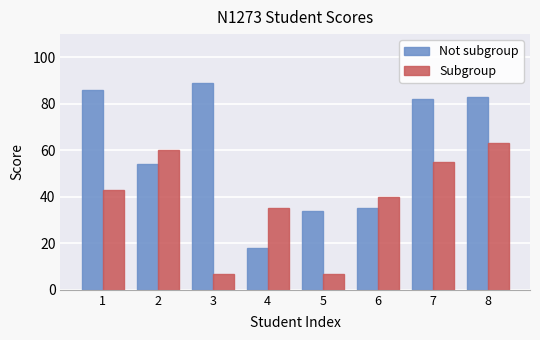

Does the chart contain stacked bars?

No